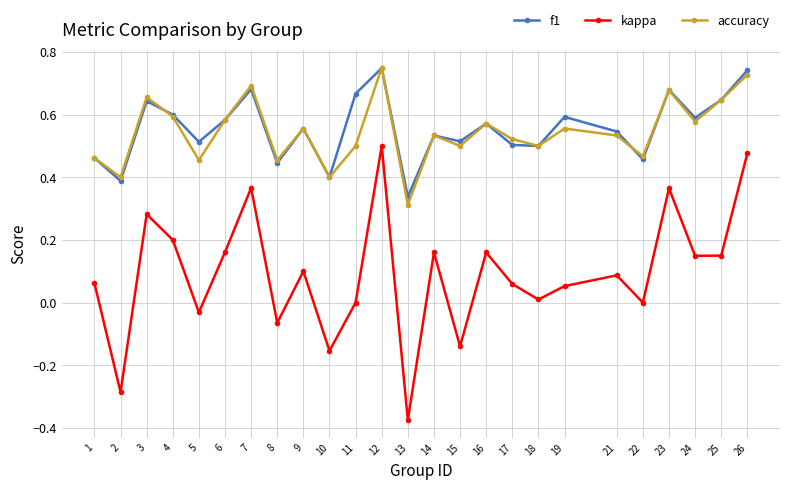

Between 2 and 7, which series saw the biggest shift?

kappa